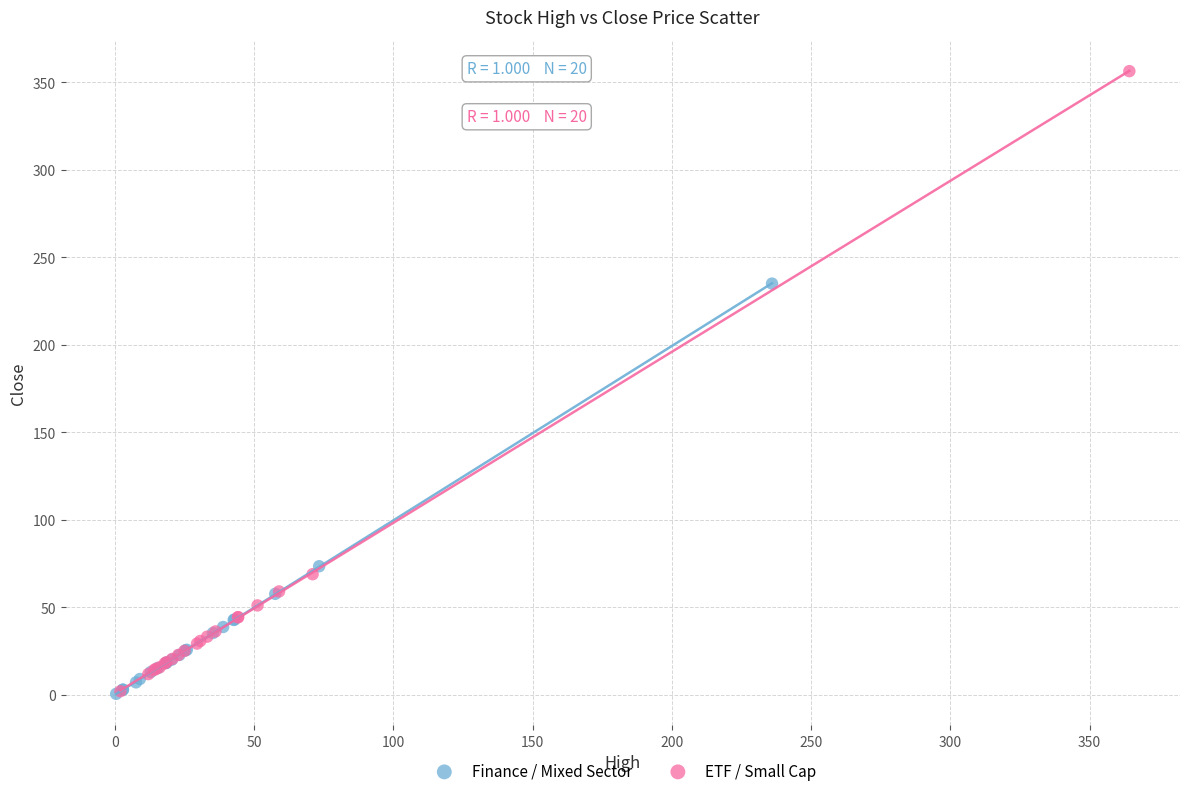

Which series contains the highest Y value?

ETF / Small Cap